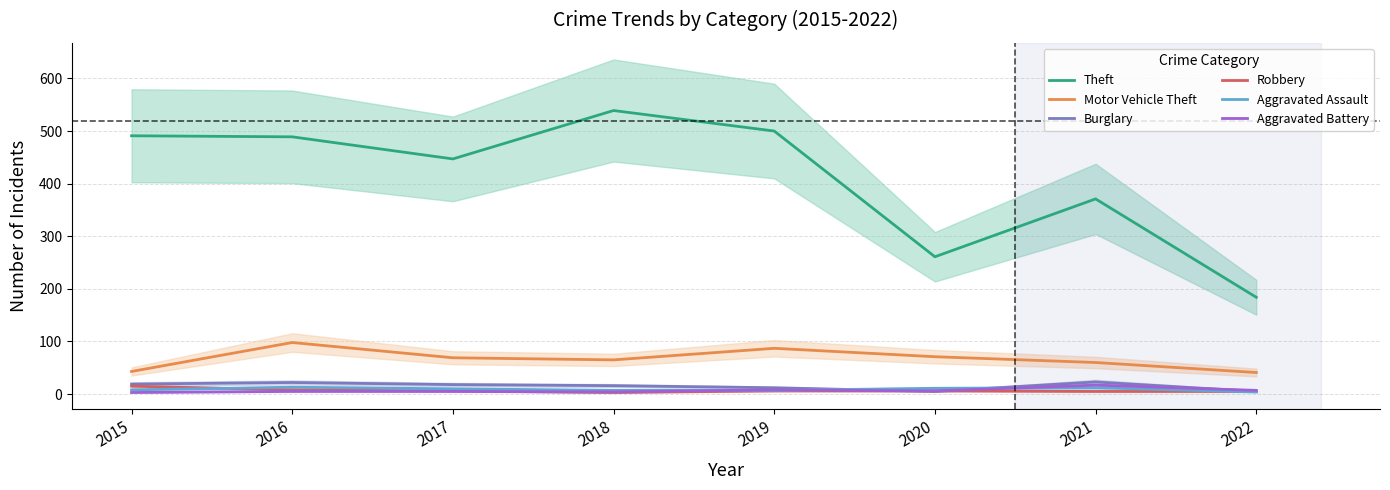

What is the difference between the second highest and minimum values in the Aggravated Assault series?

8